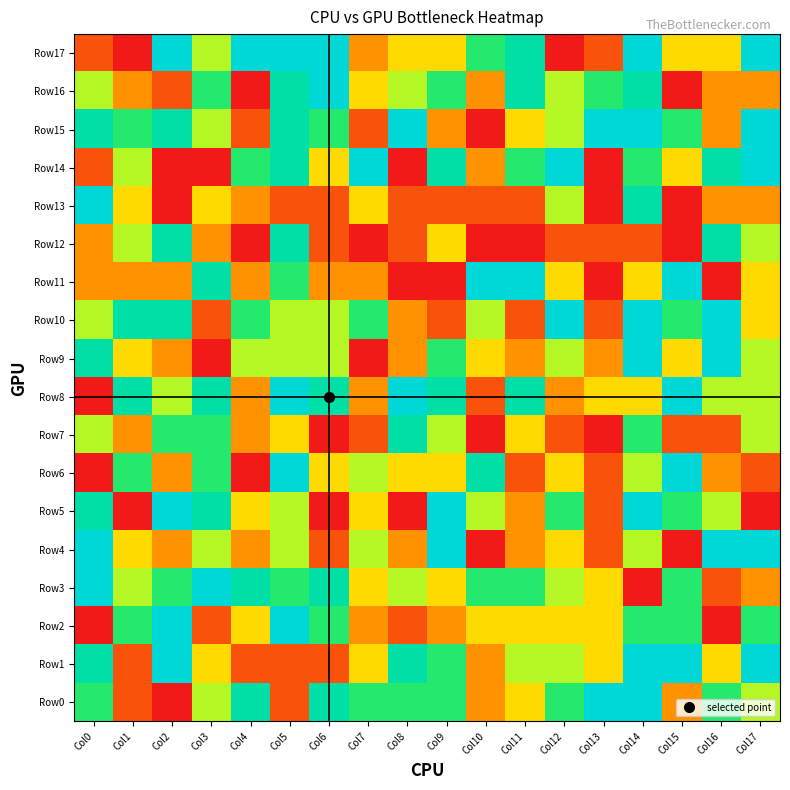

Which series has the widest spread of values?

Row3